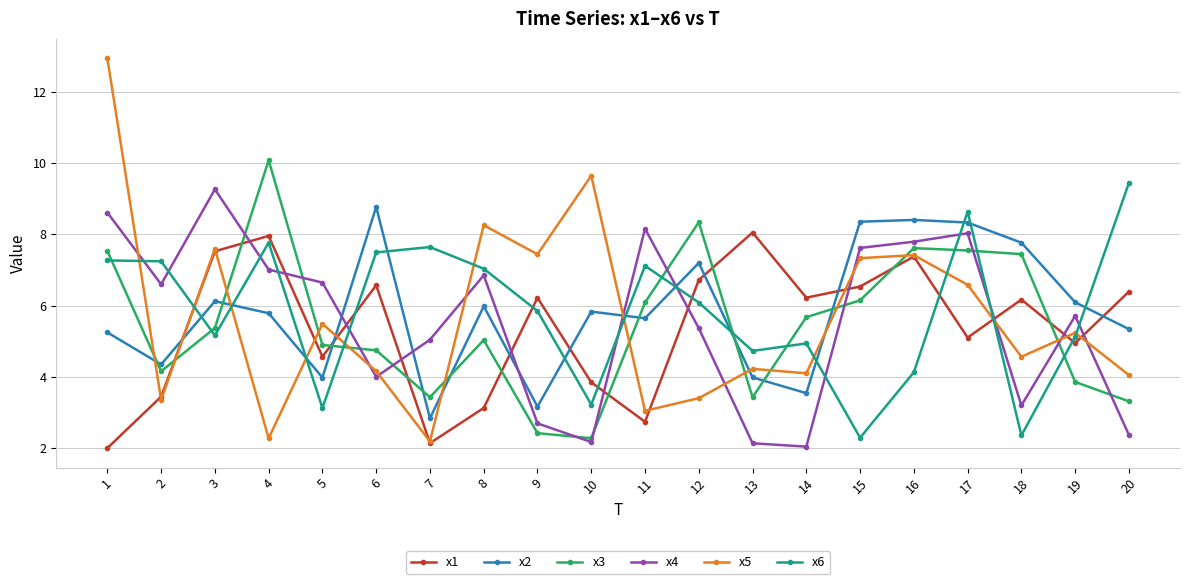

At which label does x6 first exceed 6?

1